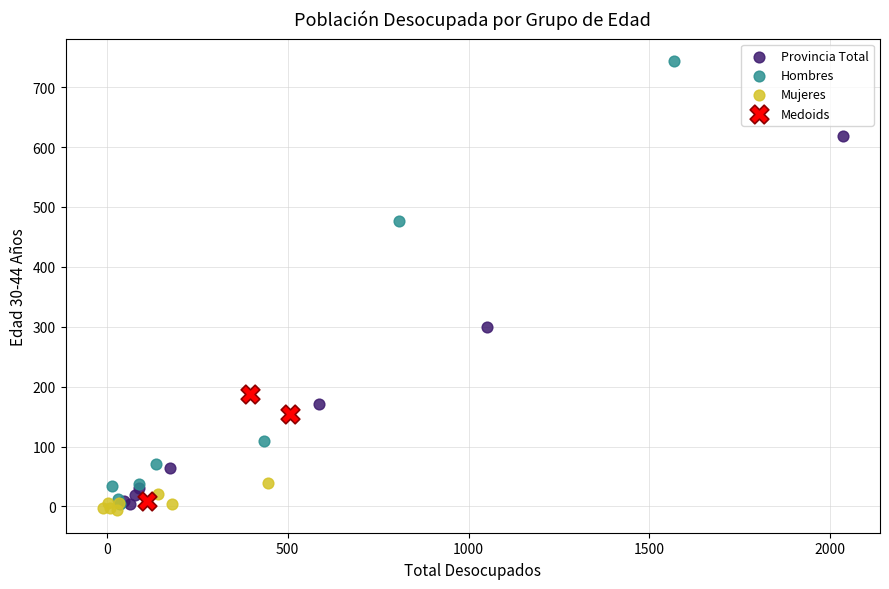

Which series has the largest Y range (max minus min)?

Hombres